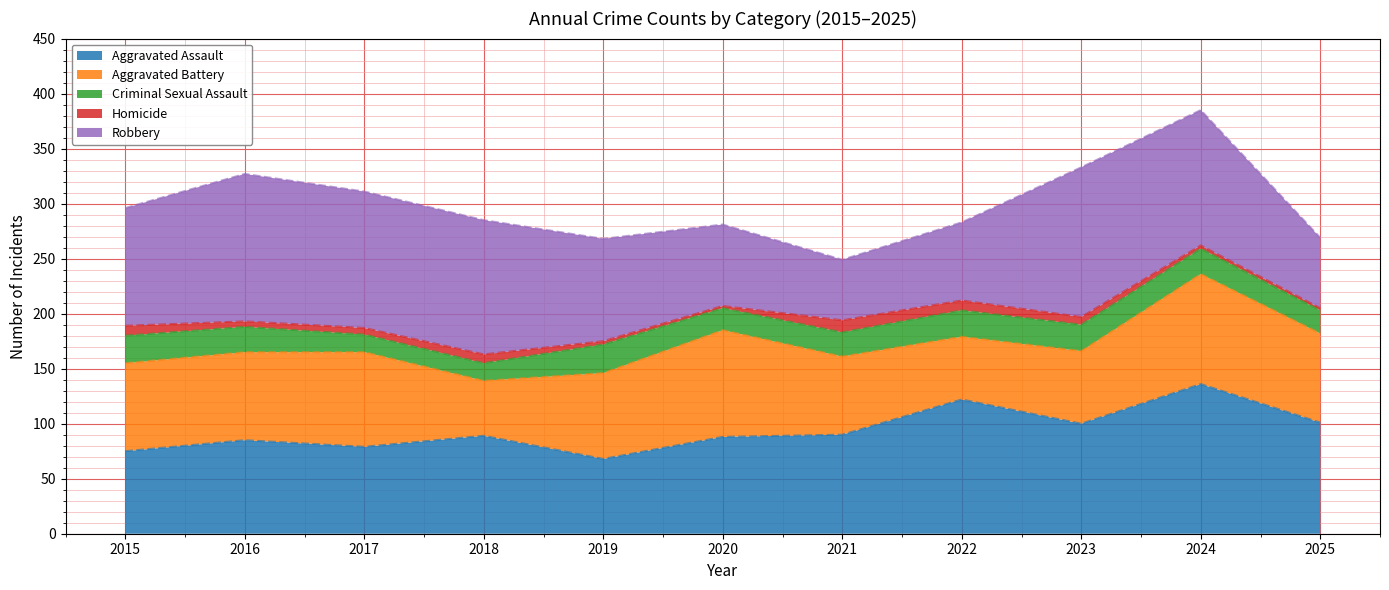

In Robbery (cumulative line), how many points are higher than both neighbors (excluding endpoints)?

3